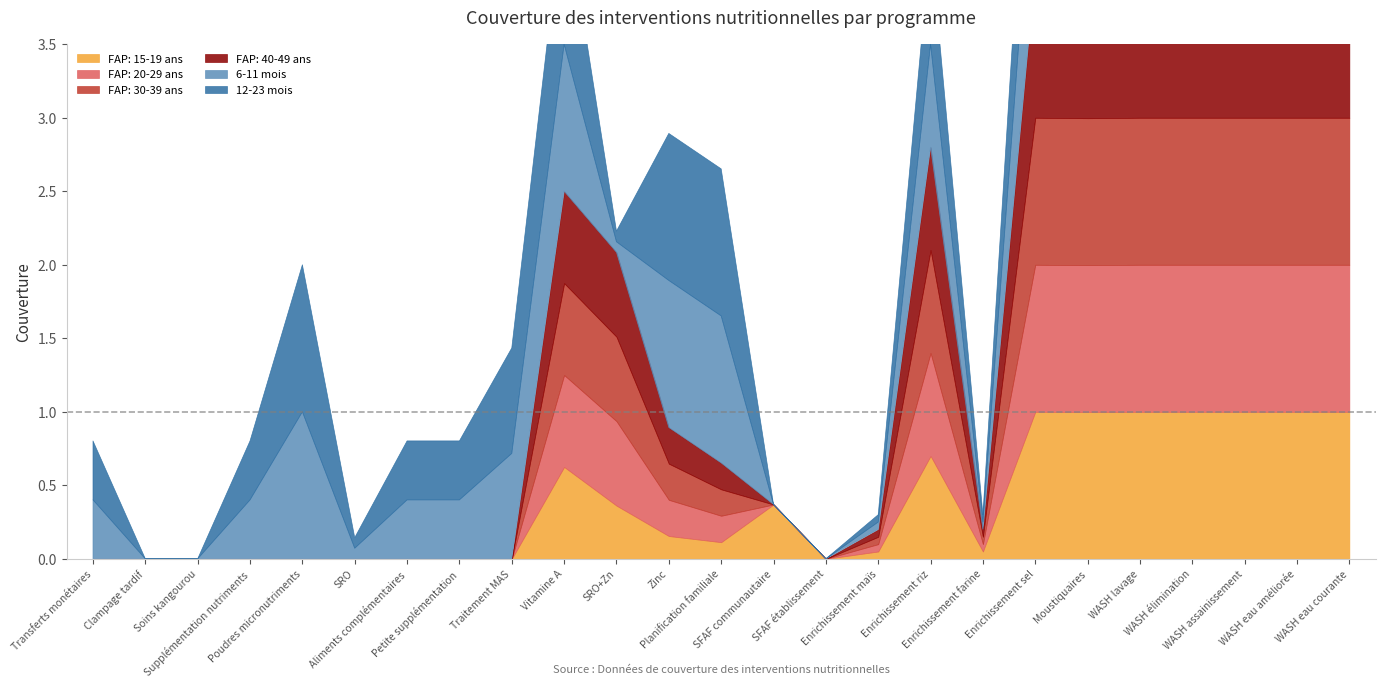

What position from the right is WASH eau améliorée?

2